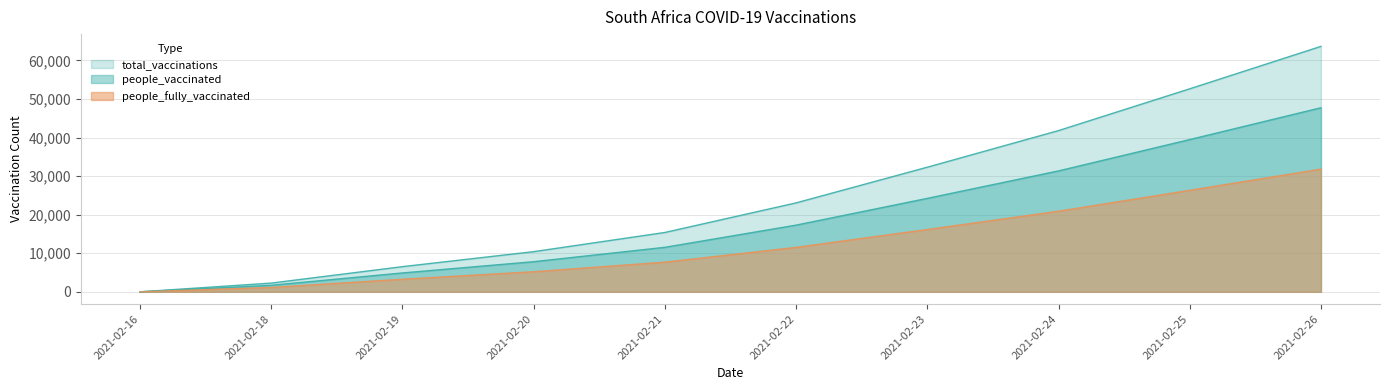

What are all the series names shown in the legend?

total_vaccinations, people_vaccinated, people_fully_vaccinated